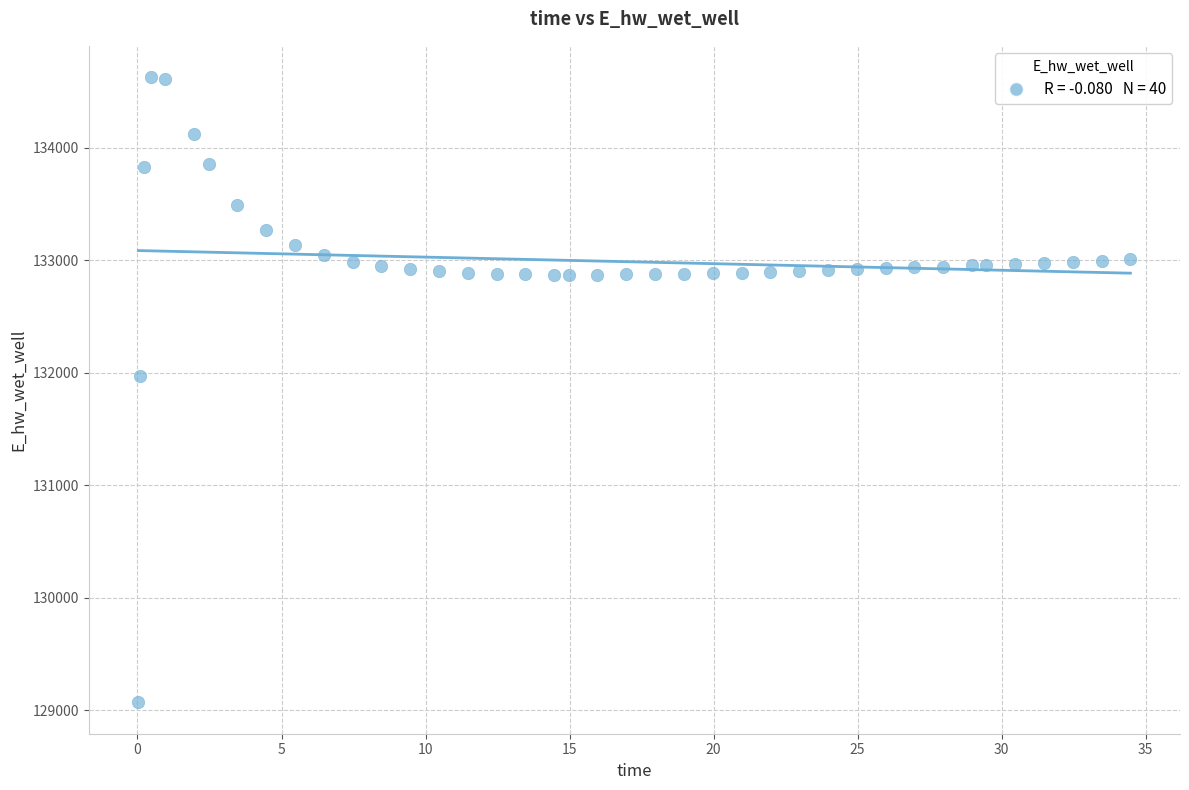

What is the range of X values (max minus min)?

34.4